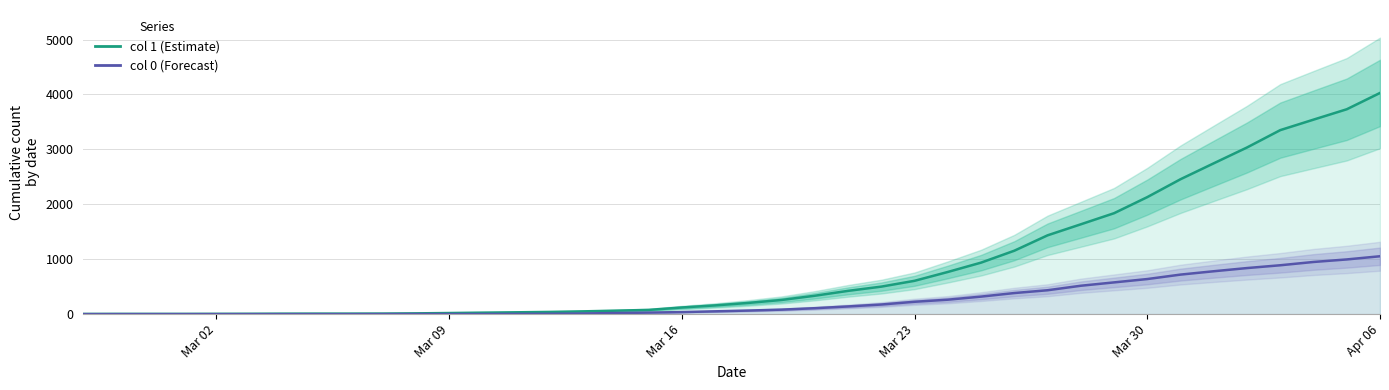

The value of col 1 (upper series) at Mar 16 is 2. True or false?

False